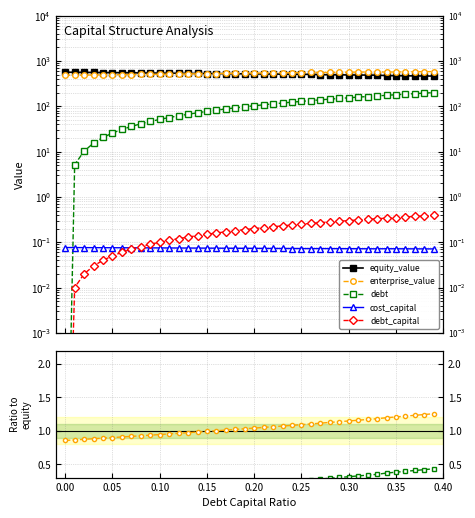

What are all the series names shown in the legend?

equity_value, enterprise_value, debt, cost_capital, debt_capital